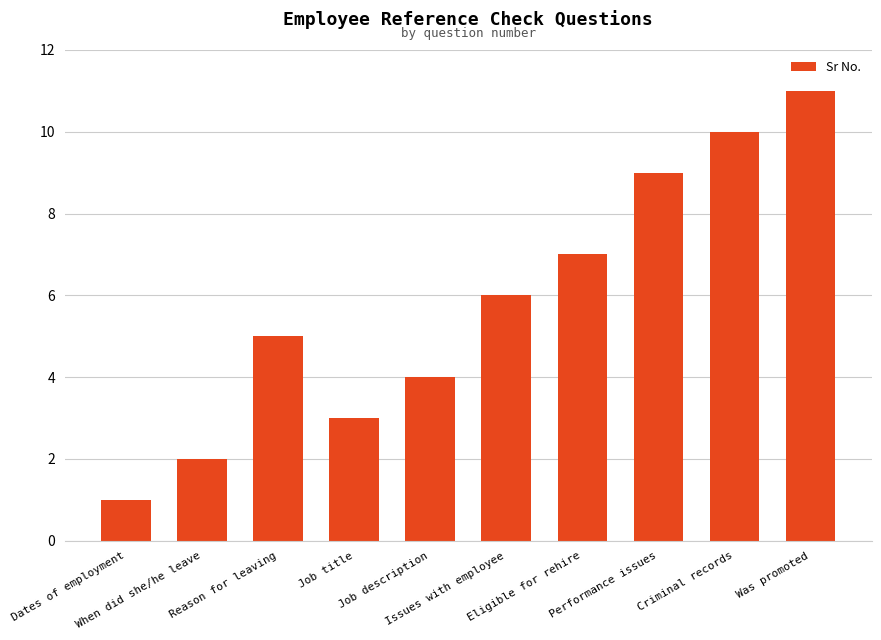

What is the difference between the second highest and second lowest values?

8